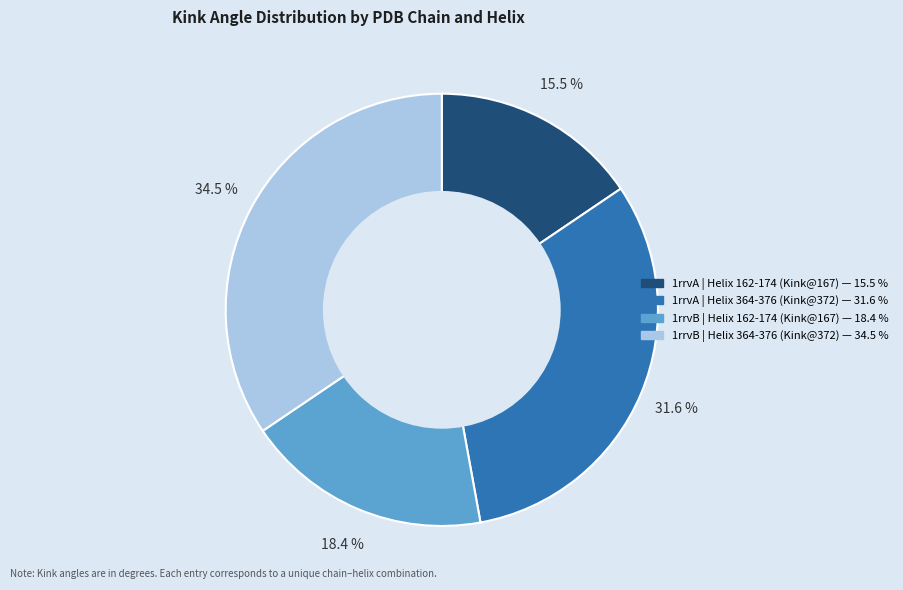

What is the largest slice in the pie chart?

1rrvB | Helix 364-376 (Kink@372)